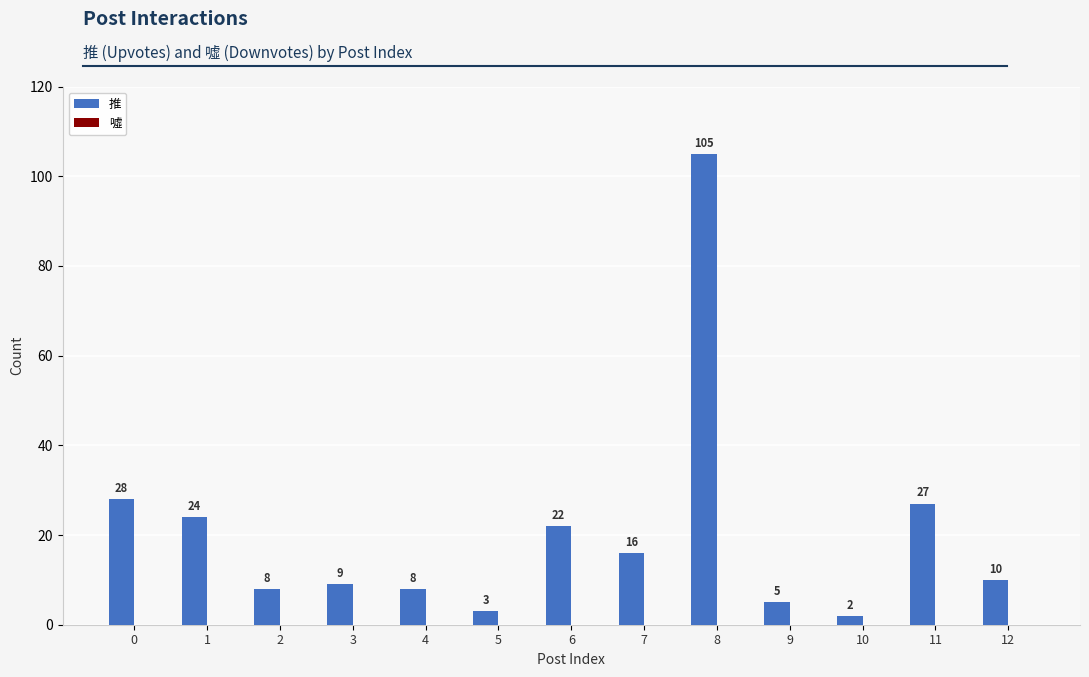

What is the sum of all values?

267